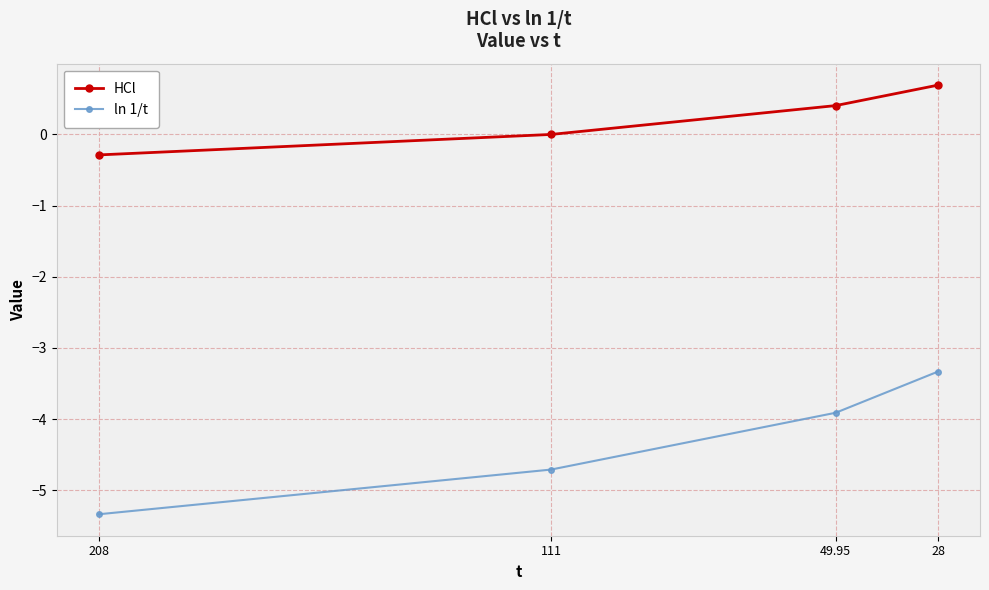

True or false: HCl has more than 1 points higher than both neighbors.

False